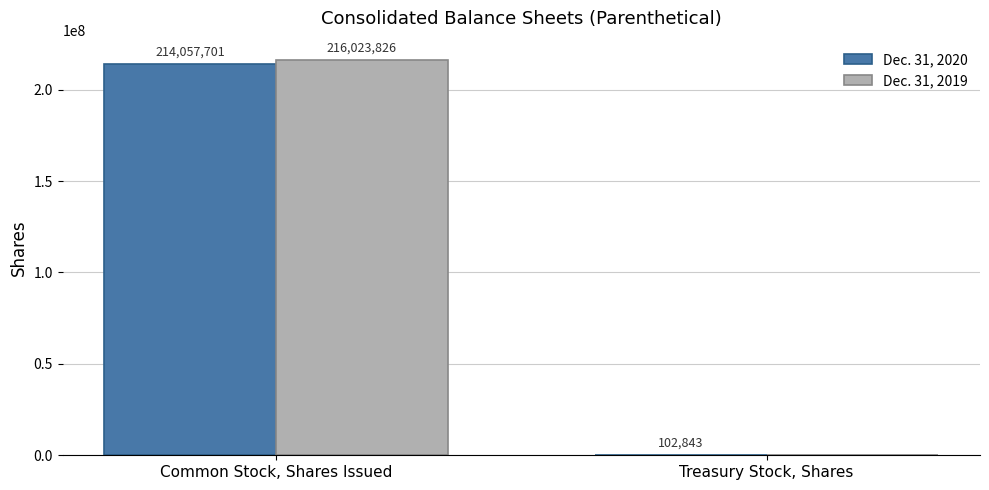

What is the highest value of the Dec. 31, 2019 series?

216023826